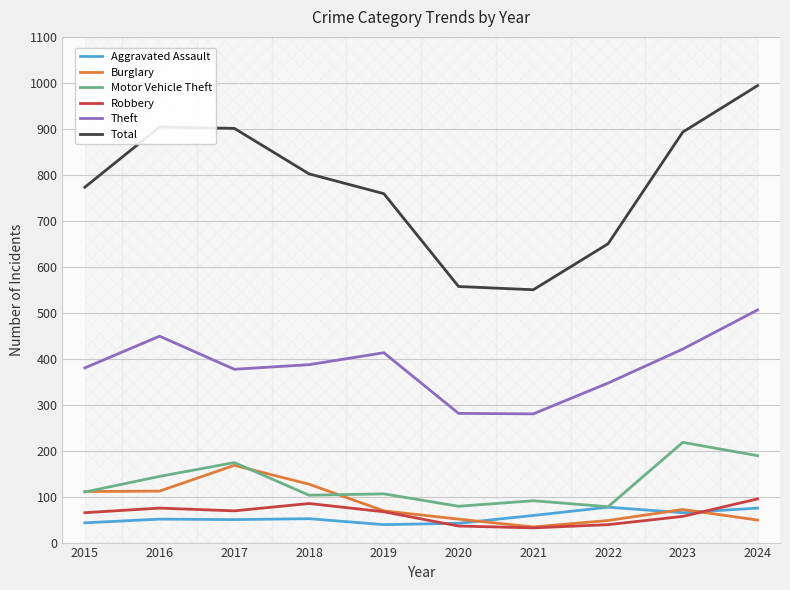

Which category has the highest value across all series?

2024